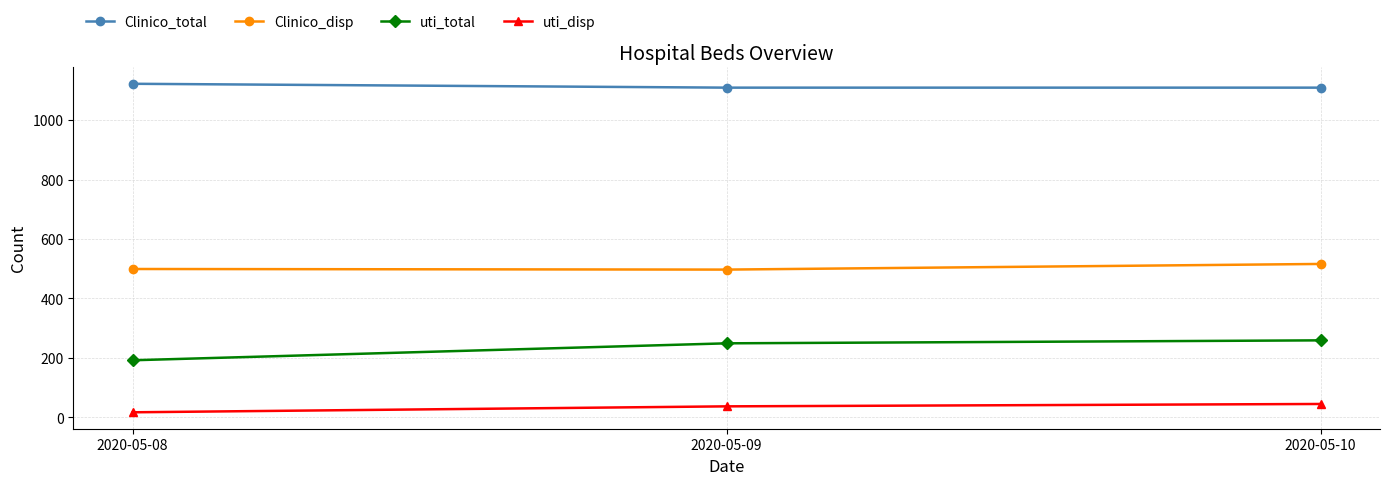

What is the difference between the maximum and minimum values in the uti_disp series?

28